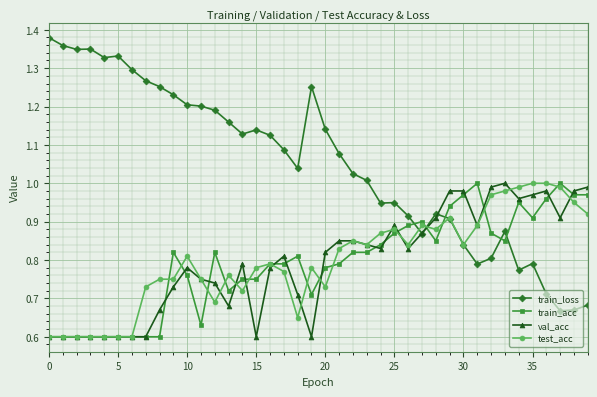

At how many categories does at least one series exceed 0?

40